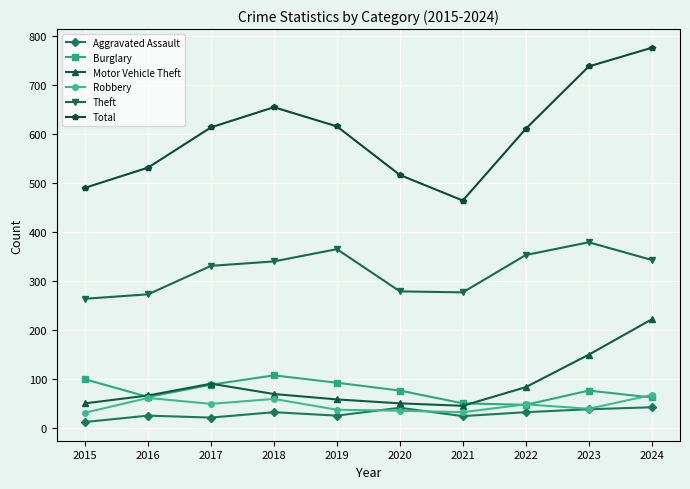

Where is the first local minimum for Robbery?

2017